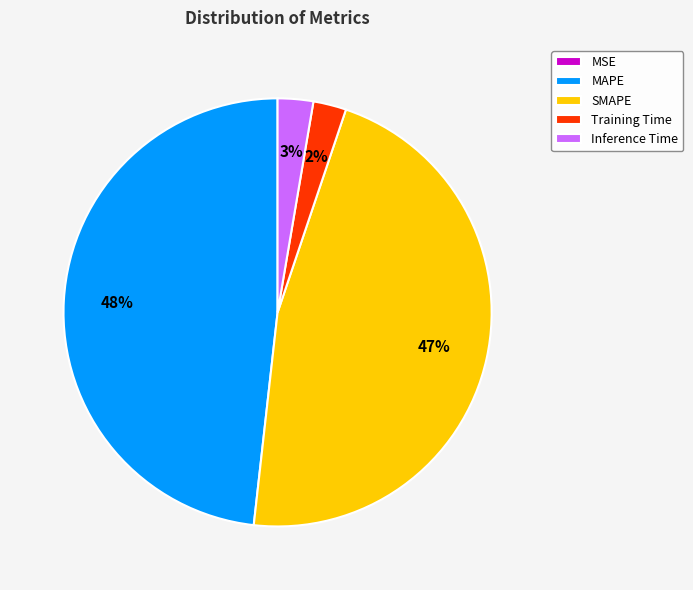

What is the largest slice in the pie chart?

MAPE